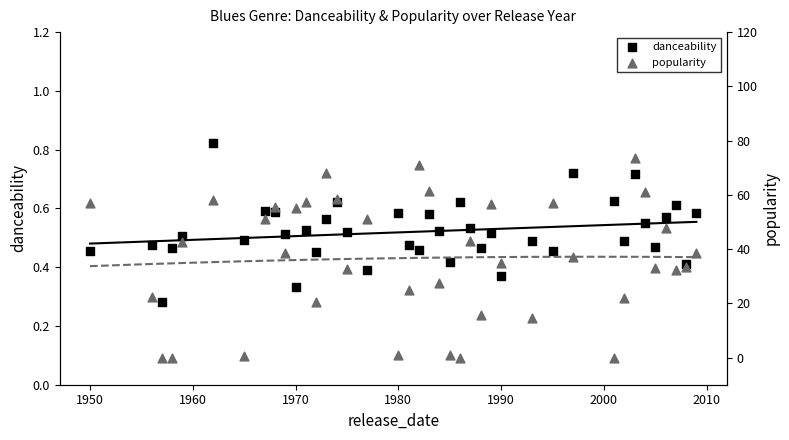

What are all the series names shown in the legend?

danceability, popularity